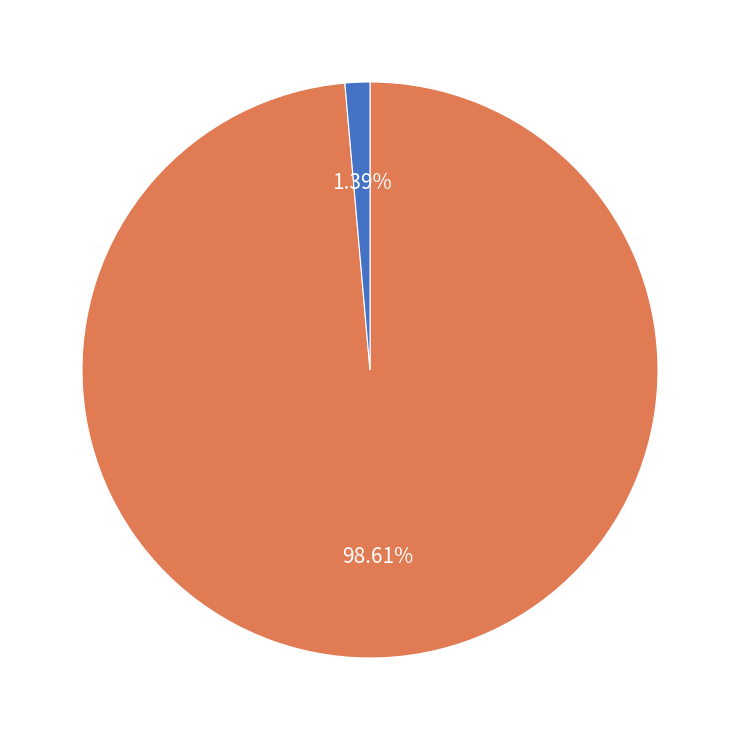

To the nearest percent, what is the difference between the largest and smallest slice percentages?

97%